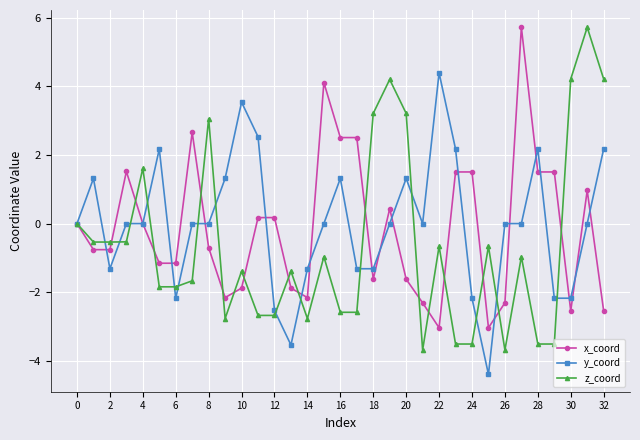

What is the maximum value for y_coord?

4.4